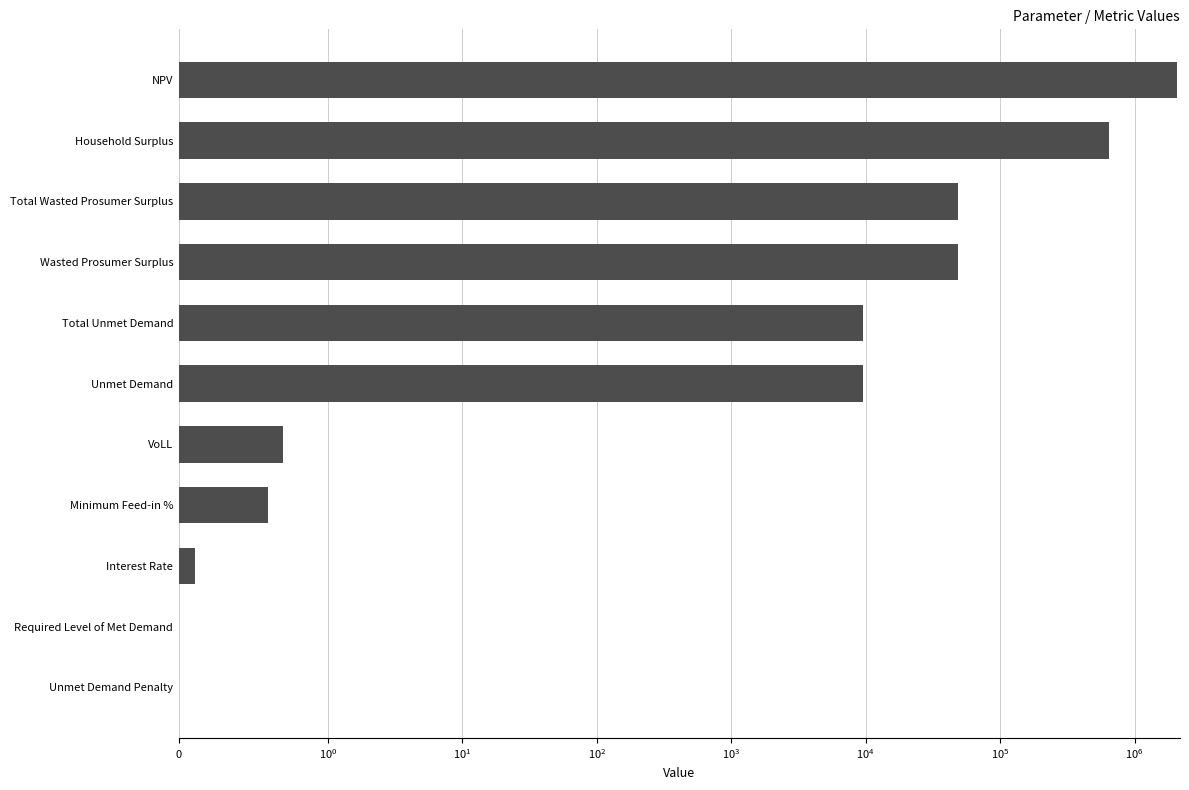

True or false: the data shows 14535.5 at Total Unmet Demand.

False